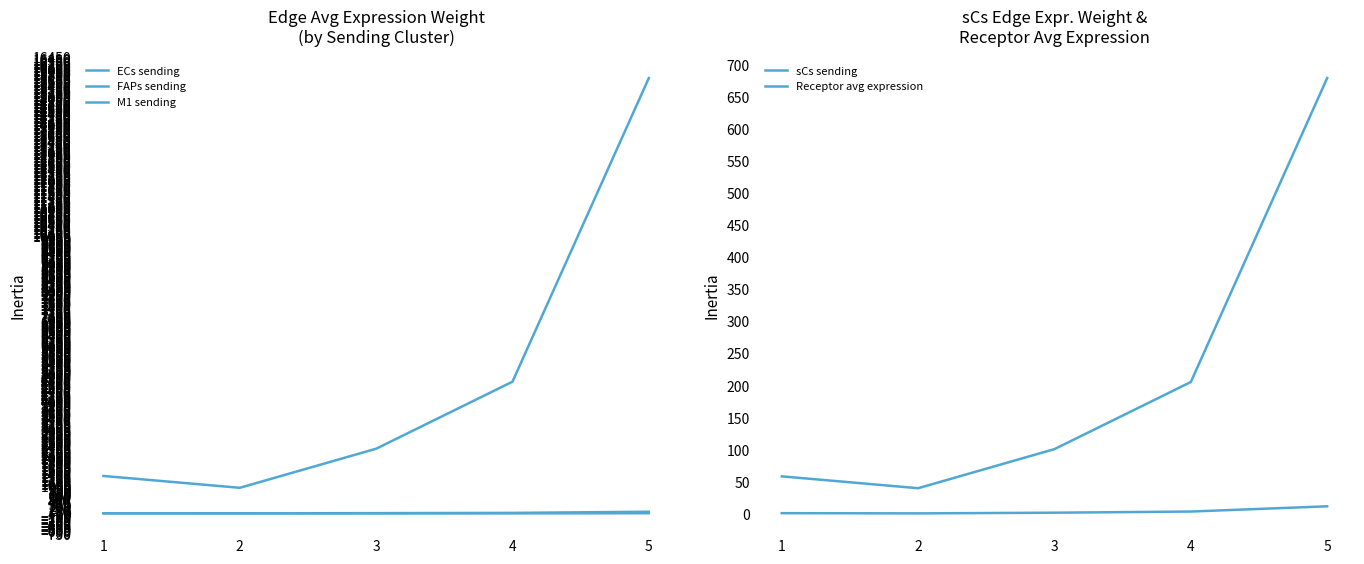

Reading left to right, list all the values displayed in this chart.

ECs sending: 1=5.1	2=3.5	3=8.8	4=17.9	5=59.1
FAPs sending: 1=1350.5	2=922.9	3=2332.8	4=4751.4	5=15707.7
M1 sending: 1=0.4	2=0.3	3=0.7	4=1.5	5=4.8
sCs sending: 1=58.4	2=39.9	3=100.9	4=205.6	5=679.6
Receptor avg expression: 1=1.0	2=0.7	3=1.7	4=3.5	5=11.7